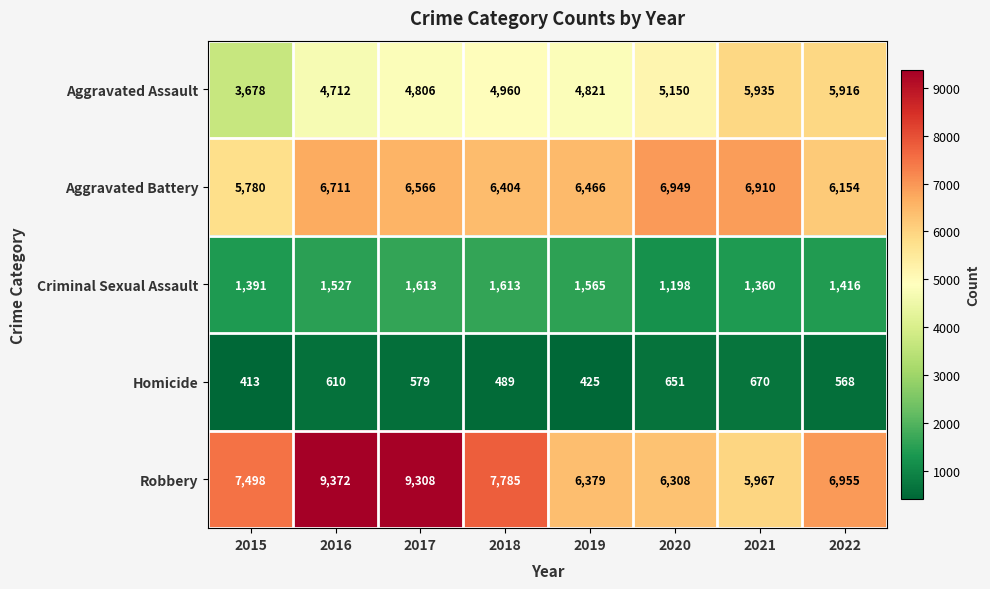

What is the smallest value displayed?

413